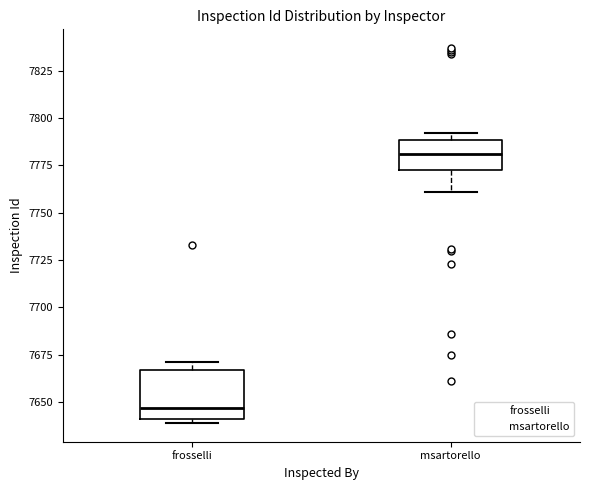

Which box has the lowest median line?

frosselli